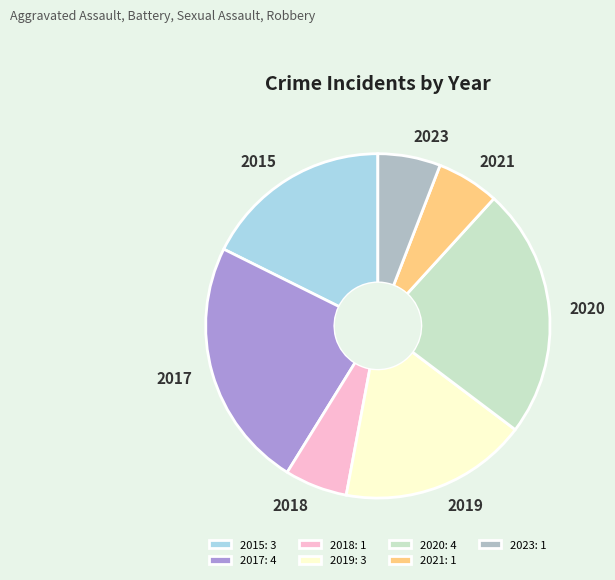

Is the sum of 2018 and 2019 greater than half?

No